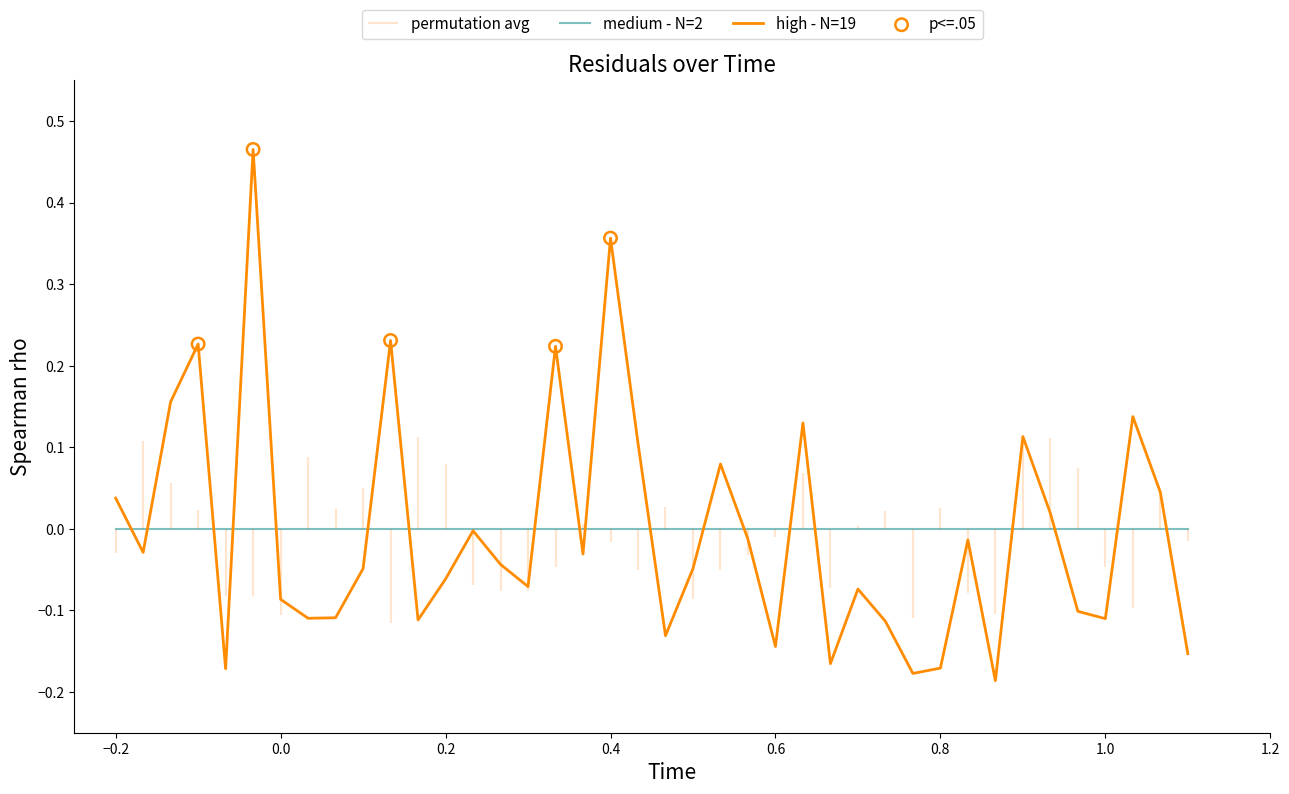

The medium - N=2 series shows 0.0 at 0.6. True or false?

True